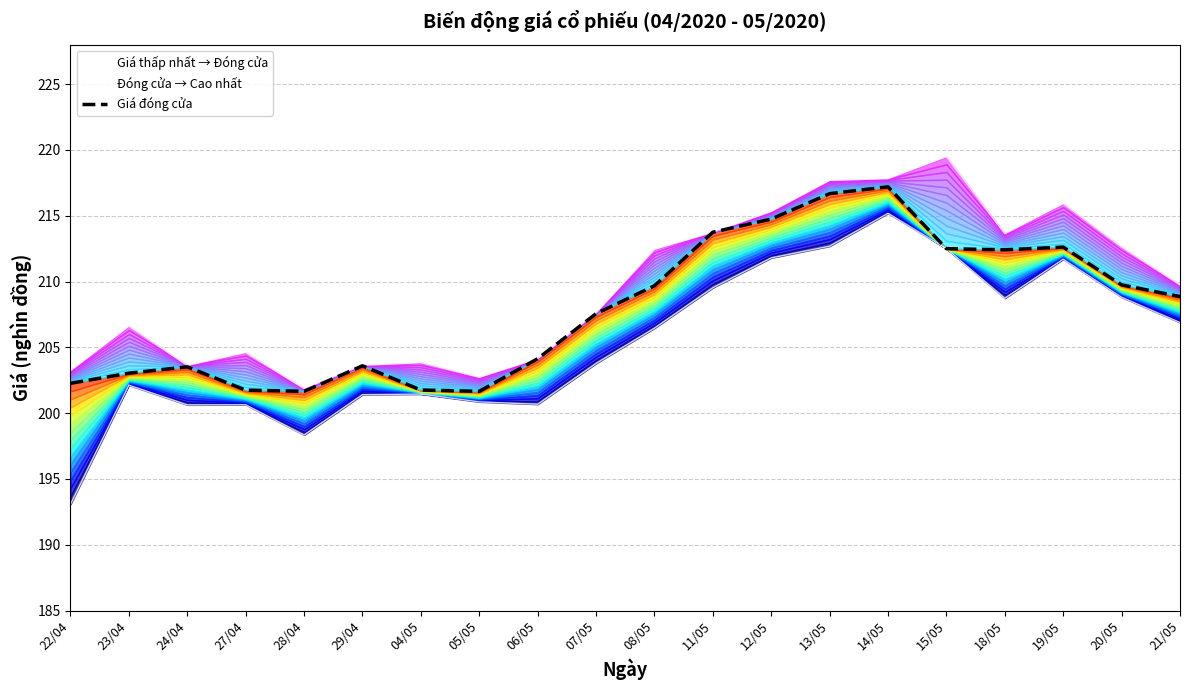

Reading left to right, transcribe all the data shown in this chart.

22/04=202.3	23/04=203.0	24/04=203.5	27/04=201.8	28/04=201.7	29/04=203.6	04/05=201.8	05/05=201.7	06/05=204.1	07/05=207.6	08/05=209.7	11/05=213.8	12/05=214.8	13/05=216.7	14/05=217.2	15/05=212.5	18/05=212.4	19/05=212.6	20/05=209.8	21/05=208.9